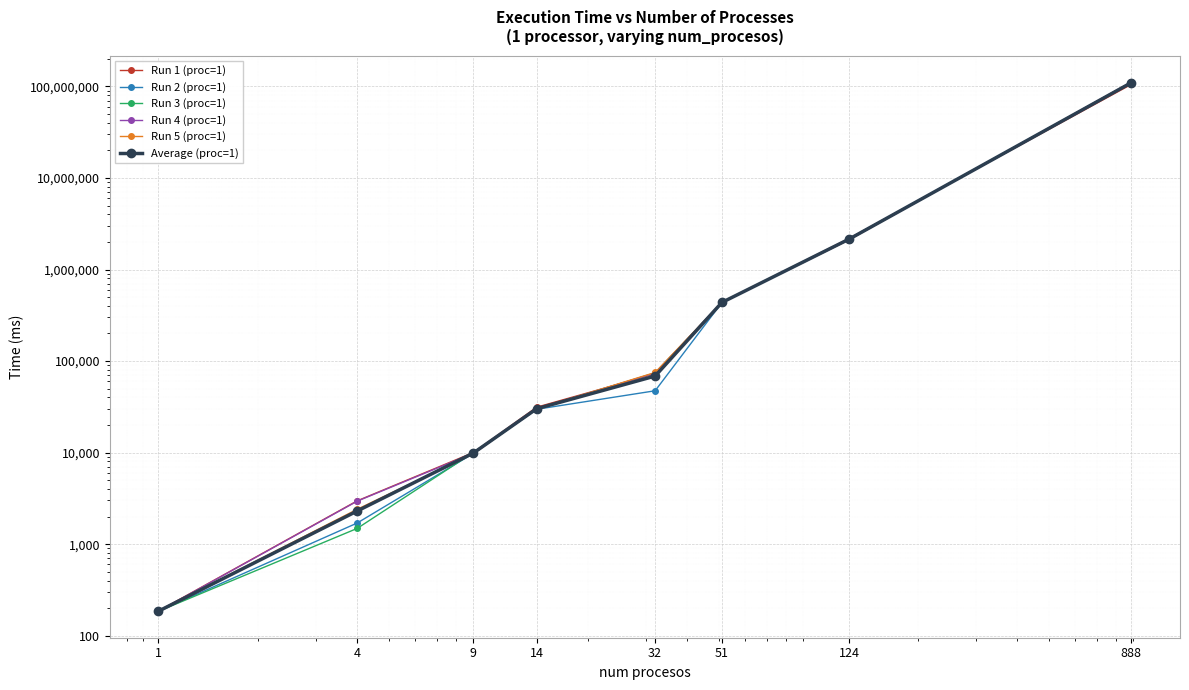

What is the value of the Average (proc=1) point at the 3rd from the left?

9889.0